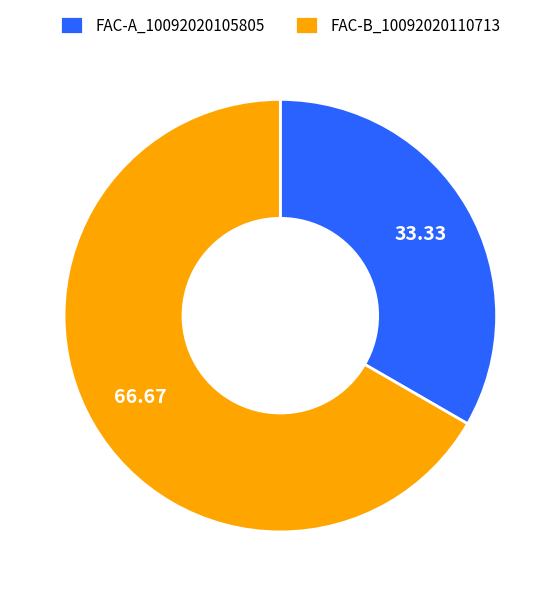

True or false: FAC-A_10092020105805 accounts for 33% of the total.

True